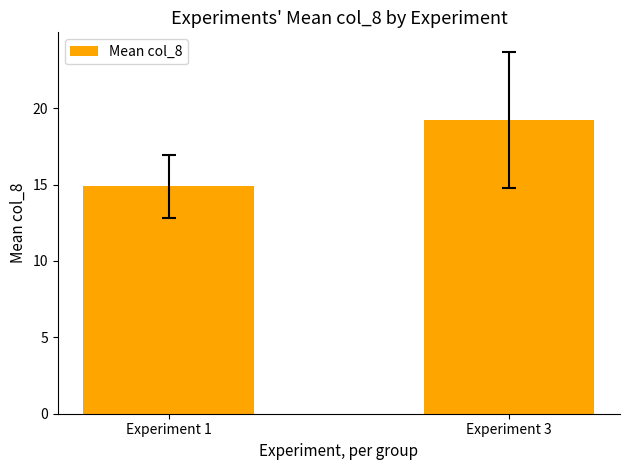

The chart shows a value of 14.9 at Experiment 1. True or false?

True